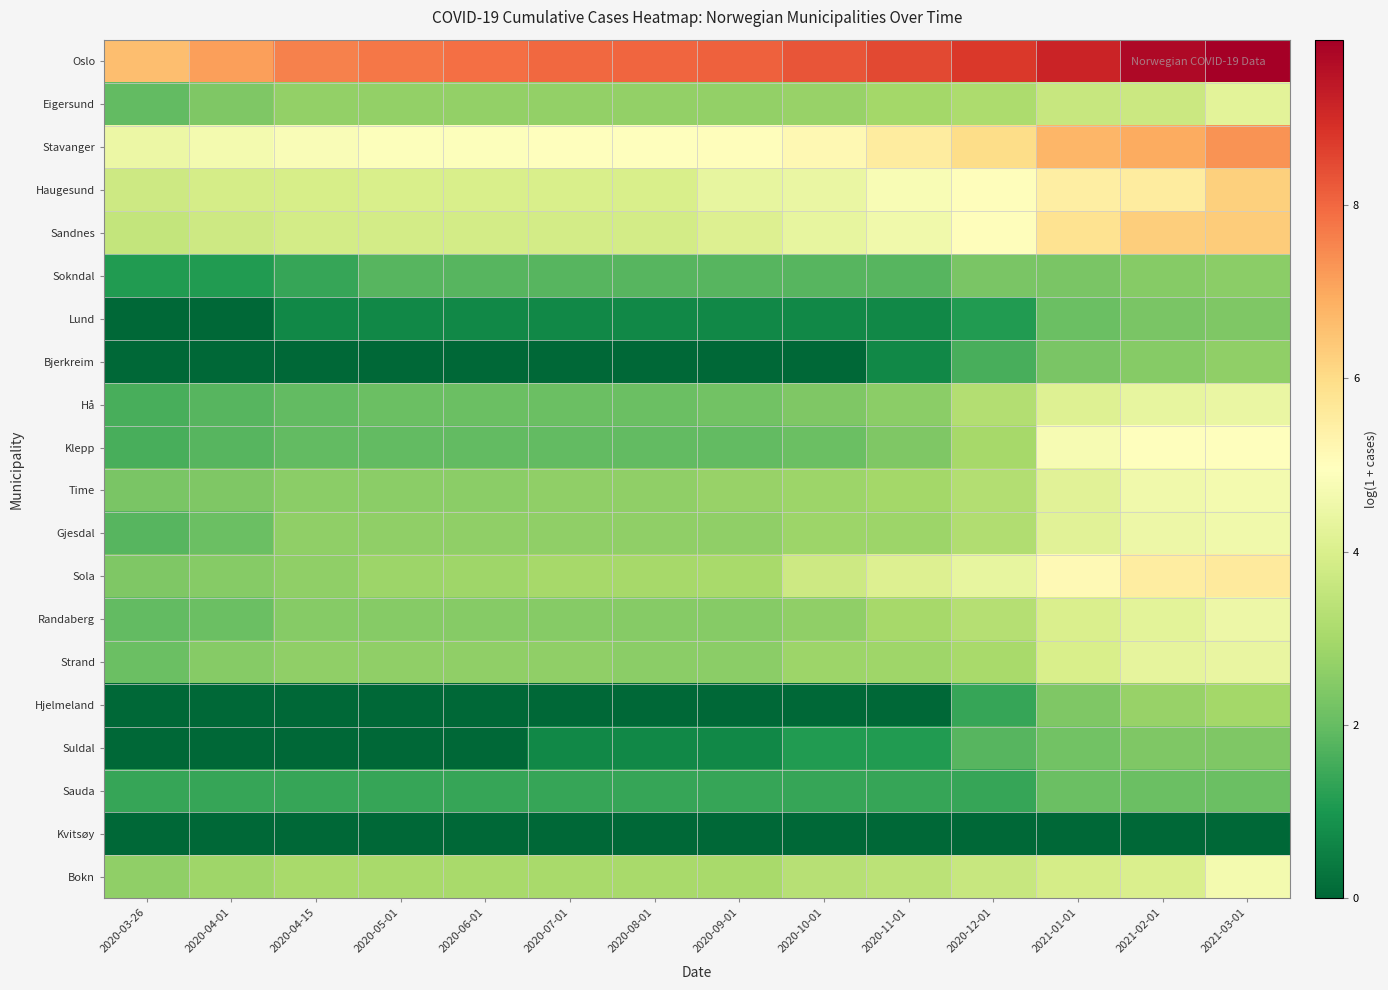

Reading right to left, transcribe all the data shown in this chart.

Oslo: 2021-03-01=9.9	2021-02-01=9.7	2021-01-01=9.1	2020-12-01=8.8	2020-11-01=8.5	2020-10-01=8.3	2020-09-01=8.1	2020-08-01=8.0	2020-07-01=8.0	2020-06-01=7.9	2020-05-01=7.8	2020-04-15=7.6	2020-04-01=7.2	2020-03-26=6.6
Eigersund: 2021-03-01=4.2	2021-02-01=3.7	2021-01-01=3.6	2020-12-01=3.1	2020-11-01=2.9	2020-10-01=2.8	2020-09-01=2.7	2020-08-01=2.7	2020-07-01=2.7	2020-06-01=2.7	2020-05-01=2.7	2020-04-15=2.7	2020-04-01=2.4	2020-03-26=1.9
Stavanger: 2021-03-01=7.3	2021-02-01=6.9	2021-01-01=6.7	2020-12-01=6.0	2020-11-01=5.5	2020-10-01=5.2	2020-09-01=5.0	2020-08-01=4.9	2020-07-01=4.9	2020-06-01=4.9	2020-05-01=4.9	2020-04-15=4.8	2020-04-01=4.7	2020-03-26=4.5
Haugesund: 2021-03-01=6.2	2021-02-01=5.5	2021-01-01=5.5	2020-12-01=5.0	2020-11-01=4.8	2020-10-01=4.4	2020-09-01=4.3	2020-08-01=4.0	2020-07-01=4.0	2020-06-01=4.0	2020-05-01=4.0	2020-04-15=3.9	2020-04-01=3.9	2020-03-26=3.7
Sandnes: 2021-03-01=6.3	2021-02-01=6.3	2021-01-01=5.8	2020-12-01=5.0	2020-11-01=4.6	2020-10-01=4.4	2020-09-01=4.1	2020-08-01=3.9	2020-07-01=3.9	2020-06-01=3.9	2020-05-01=3.9	2020-04-15=3.9	2020-04-01=3.7	2020-03-26=3.6
Sokndal: 2021-03-01=2.6	2021-02-01=2.5	2021-01-01=2.3	2020-12-01=2.3	2020-11-01=1.8	2020-10-01=1.8	2020-09-01=1.8	2020-08-01=1.8	2020-07-01=1.8	2020-06-01=1.8	2020-05-01=1.8	2020-04-15=1.4	2020-04-01=1.1	2020-03-26=1.1
Lund: 2021-03-01=2.4	2021-02-01=2.3	2021-01-01=2.1	2020-12-01=1.1	2020-11-01=0.7	2020-10-01=0.7	2020-09-01=0.7	2020-08-01=0.7	2020-07-01=0.7	2020-06-01=0.7	2020-05-01=0.7	2020-04-15=0.7	2020-04-01=0.0	2020-03-26=0.0
Bjerkreim: 2021-03-01=2.6	2021-02-01=2.5	2021-01-01=2.3	2020-12-01=1.6	2020-11-01=0.7	2020-10-01=0.0	2020-09-01=0.0	2020-08-01=0.0	2020-07-01=0.0	2020-06-01=0.0	2020-05-01=0.0	2020-04-15=0.0	2020-04-01=0.0	2020-03-26=0.0
Hå: 2021-03-01=4.4	2021-02-01=4.3	2021-01-01=4.1	2020-12-01=3.2	2020-11-01=2.6	2020-10-01=2.4	2020-09-01=2.2	2020-08-01=2.1	2020-07-01=2.1	2020-06-01=2.1	2020-05-01=2.1	2020-04-15=1.9	2020-04-01=1.8	2020-03-26=1.6
Klepp: 2021-03-01=5.0	2021-02-01=5.0	2021-01-01=4.7	2020-12-01=3.0	2020-11-01=2.4	2020-10-01=2.1	2020-09-01=1.9	2020-08-01=1.9	2020-07-01=1.9	2020-06-01=1.9	2020-05-01=1.9	2020-04-15=1.9	2020-04-01=1.8	2020-03-26=1.6
Time: 2021-03-01=4.7	2021-02-01=4.6	2021-01-01=4.2	2020-12-01=3.2	2020-11-01=2.9	2020-10-01=2.8	2020-09-01=2.8	2020-08-01=2.6	2020-07-01=2.6	2020-06-01=2.6	2020-05-01=2.6	2020-04-15=2.6	2020-04-01=2.4	2020-03-26=2.3
Gjesdal: 2021-03-01=4.6	2021-02-01=4.5	2021-01-01=4.2	2020-12-01=3.2	2020-11-01=2.8	2020-10-01=2.8	2020-09-01=2.6	2020-08-01=2.6	2020-07-01=2.6	2020-06-01=2.6	2020-05-01=2.6	2020-04-15=2.6	2020-04-01=2.1	2020-03-26=1.8
Sola: 2021-03-01=5.6	2021-02-01=5.5	2021-01-01=5.1	2020-12-01=4.4	2020-11-01=4.1	2020-10-01=3.7	2020-09-01=3.0	2020-08-01=3.0	2020-07-01=3.0	2020-06-01=2.9	2020-05-01=2.8	2020-04-15=2.6	2020-04-01=2.5	2020-03-26=2.4
Randaberg: 2021-03-01=4.5	2021-02-01=4.2	2021-01-01=4.0	2020-12-01=3.3	2020-11-01=3.0	2020-10-01=2.6	2020-09-01=2.5	2020-08-01=2.5	2020-07-01=2.5	2020-06-01=2.5	2020-05-01=2.5	2020-04-15=2.5	2020-04-01=2.1	2020-03-26=1.9
Strand: 2021-03-01=4.4	2021-02-01=4.3	2021-01-01=4.0	2020-12-01=3.0	2020-11-01=2.9	2020-10-01=2.8	2020-09-01=2.6	2020-08-01=2.6	2020-07-01=2.6	2020-06-01=2.6	2020-05-01=2.6	2020-04-15=2.6	2020-04-01=2.5	2020-03-26=2.1
Hjelmeland: 2021-03-01=2.9	2021-02-01=2.8	2021-01-01=2.4	2020-12-01=1.4	2020-11-01=0.0	2020-10-01=0.0	2020-09-01=0.0	2020-08-01=0.0	2020-07-01=0.0	2020-06-01=0.0	2020-05-01=0.0	2020-04-15=0.0	2020-04-01=0.0	2020-03-26=0.0
Suldal: 2021-03-01=2.4	2021-02-01=2.4	2021-01-01=2.2	2020-12-01=1.8	2020-11-01=1.1	2020-10-01=1.1	2020-09-01=0.7	2020-08-01=0.7	2020-07-01=0.7	2020-06-01=0.0	2020-05-01=0.0	2020-04-15=0.0	2020-04-01=0.0	2020-03-26=0.0
Sauda: 2021-03-01=2.1	2021-02-01=2.1	2021-01-01=2.1	2020-12-01=1.4	2020-11-01=1.4	2020-10-01=1.4	2020-09-01=1.4	2020-08-01=1.4	2020-07-01=1.4	2020-06-01=1.4	2020-05-01=1.4	2020-04-15=1.4	2020-04-01=1.4	2020-03-26=1.4
Kvitsøy: 2021-03-01=0.0	2021-02-01=0.0	2021-01-01=0.0	2020-12-01=0.0	2020-11-01=0.0	2020-10-01=0.0	2020-09-01=0.0	2020-08-01=0.0	2020-07-01=0.0	2020-06-01=0.0	2020-05-01=0.0	2020-04-15=0.0	2020-04-01=0.0	2020-03-26=0.0
Bokn: 2021-03-01=4.7	2021-02-01=4.0	2021-01-01=3.9	2020-12-01=3.6	2020-11-01=3.4	2020-10-01=3.3	2020-09-01=3.0	2020-08-01=3.0	2020-07-01=3.0	2020-06-01=3.0	2020-05-01=3.0	2020-04-15=3.0	2020-04-01=2.9	2020-03-26=2.6